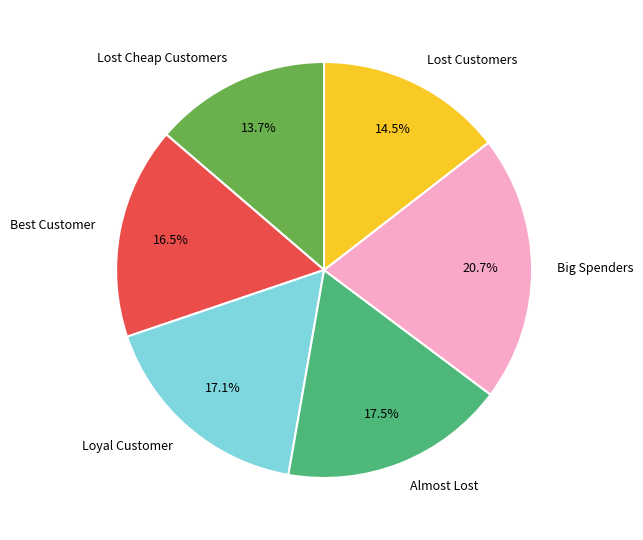

How many slices are in this pie chart?

6